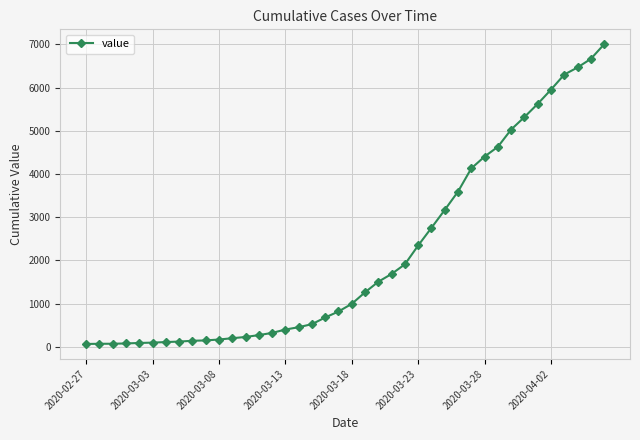

What is the difference between the maximum and second lowest values?

6936